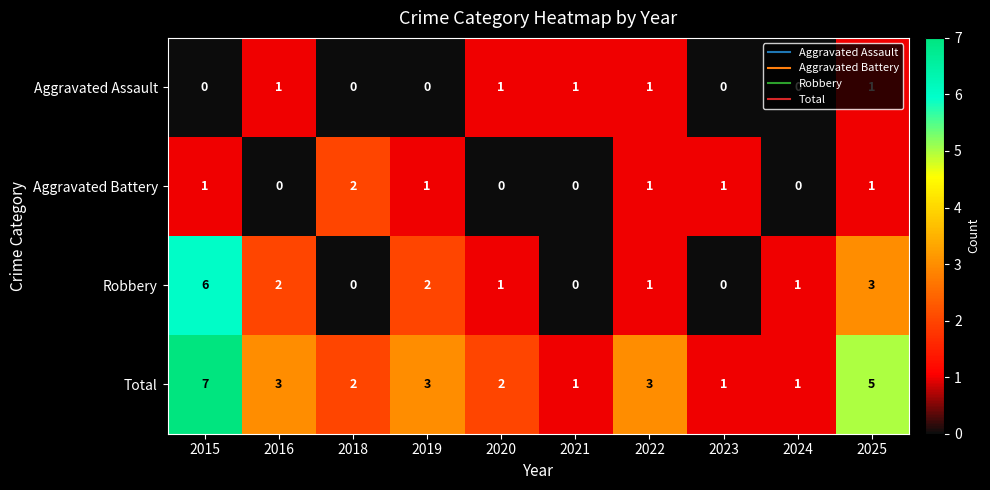

At 2019, list the series in order from largest to smallest.

Total, Robbery, Aggravated Battery, Aggravated Assault